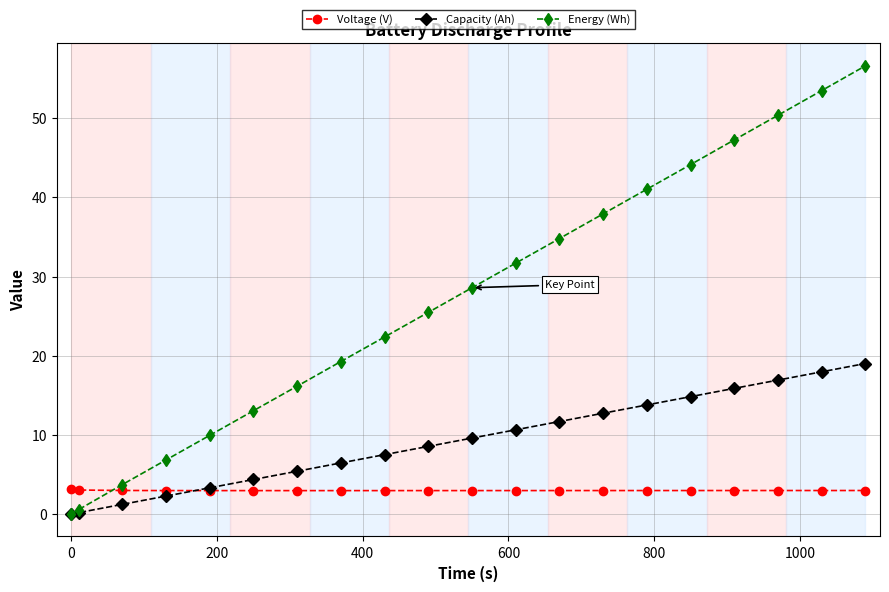

True or false: Energy (Wh) has more than 1 interior local peaks.

False